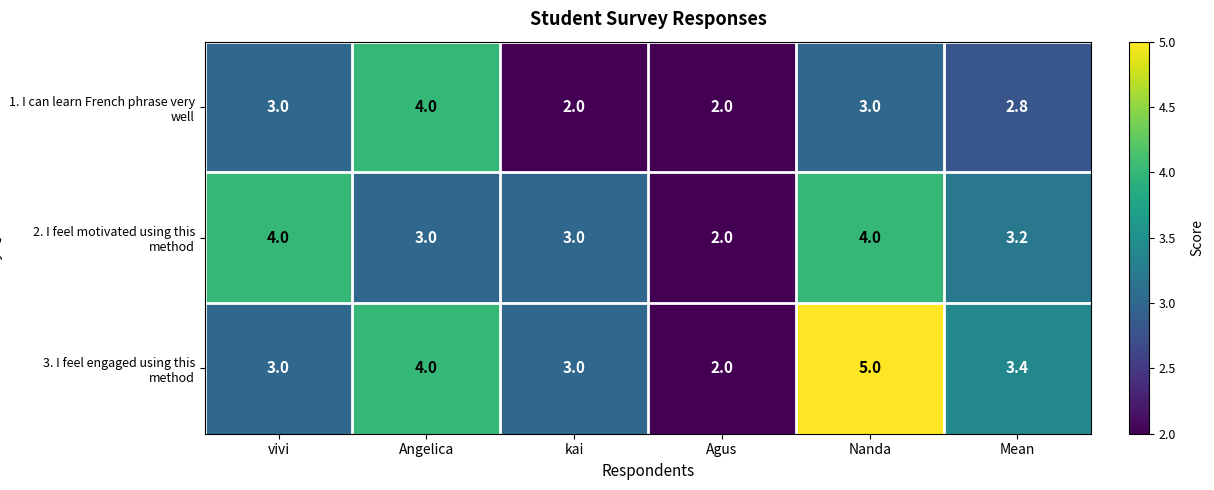

List the series in order of their overall mean, lowest first.

1. I can learn French phrase very well, 2. I feel motivated using this method, 3. I feel engaged using this method